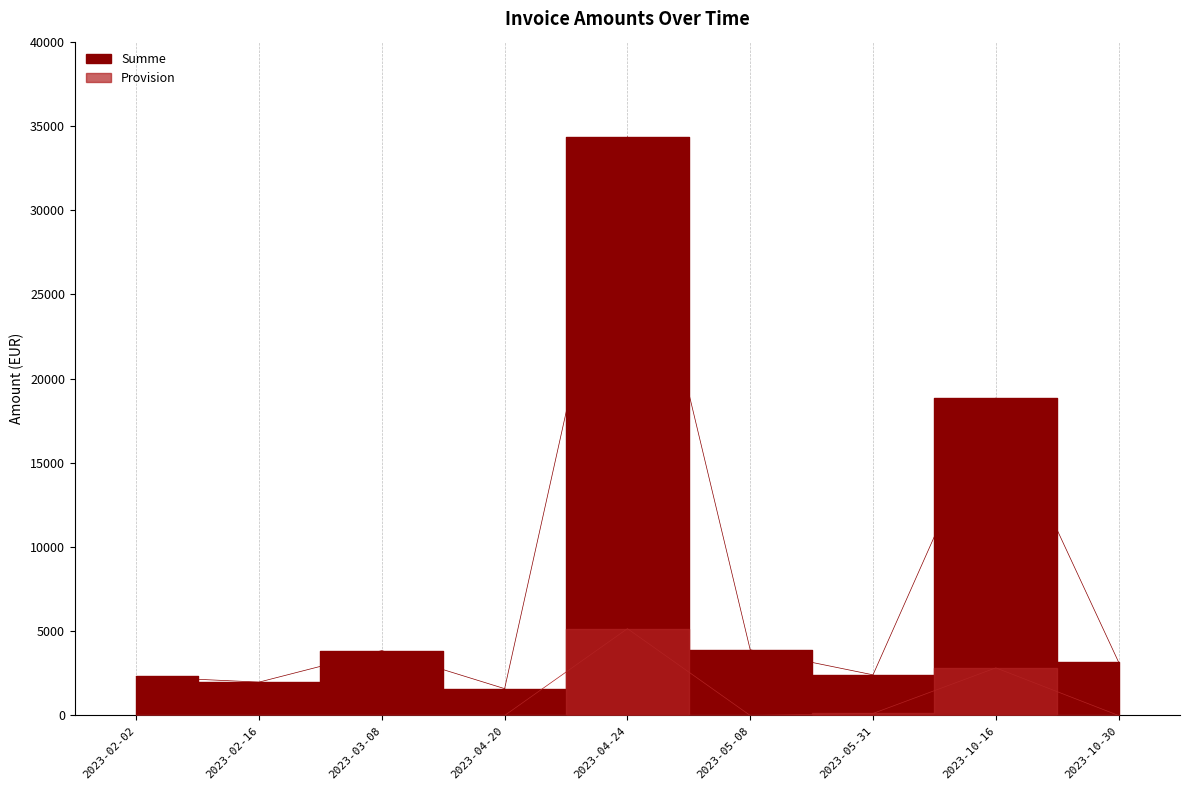

At which label does Summe reach its peak?

2023-04-24